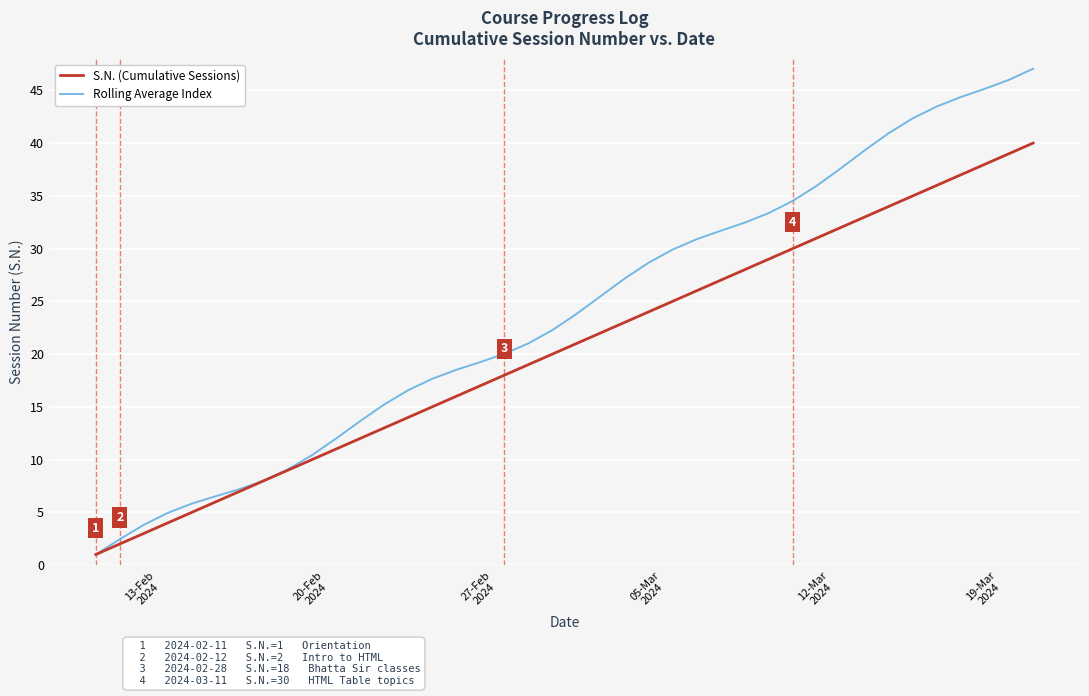

Which series has the widest spread of values?

Rolling Average Index